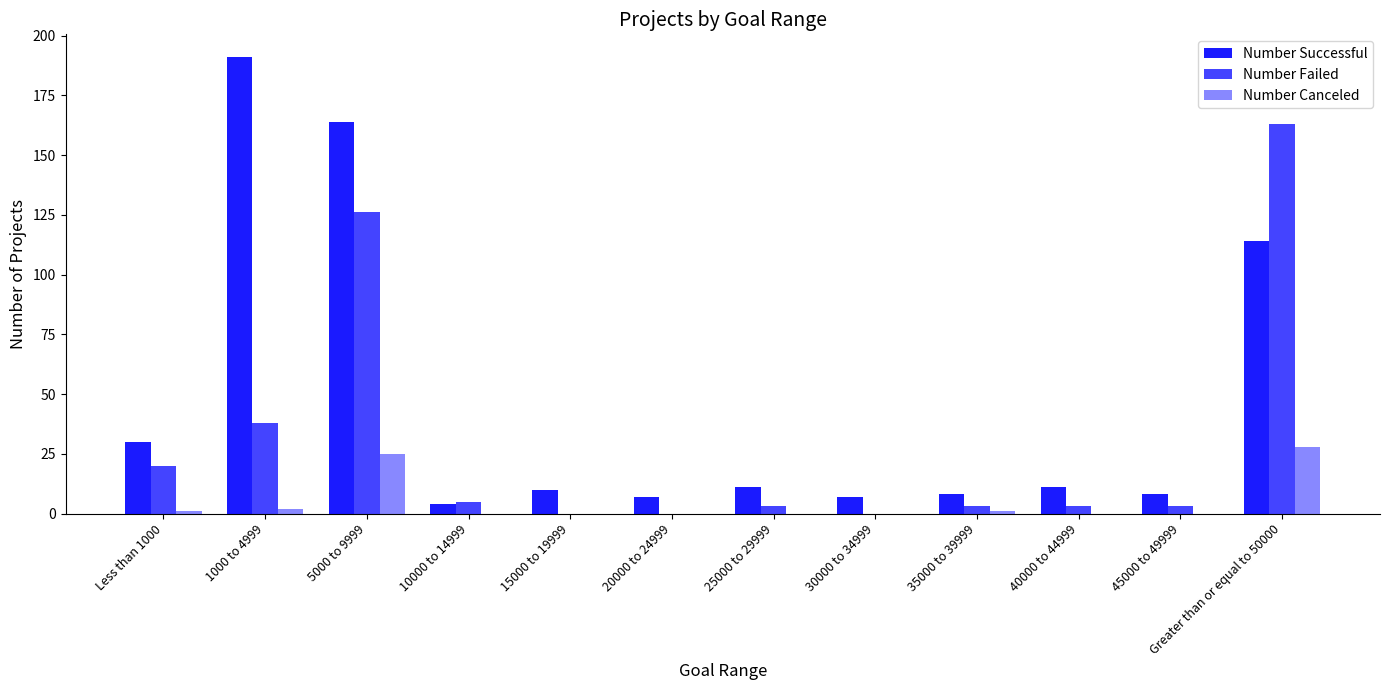

What is the sum of all Number Failed values?

364